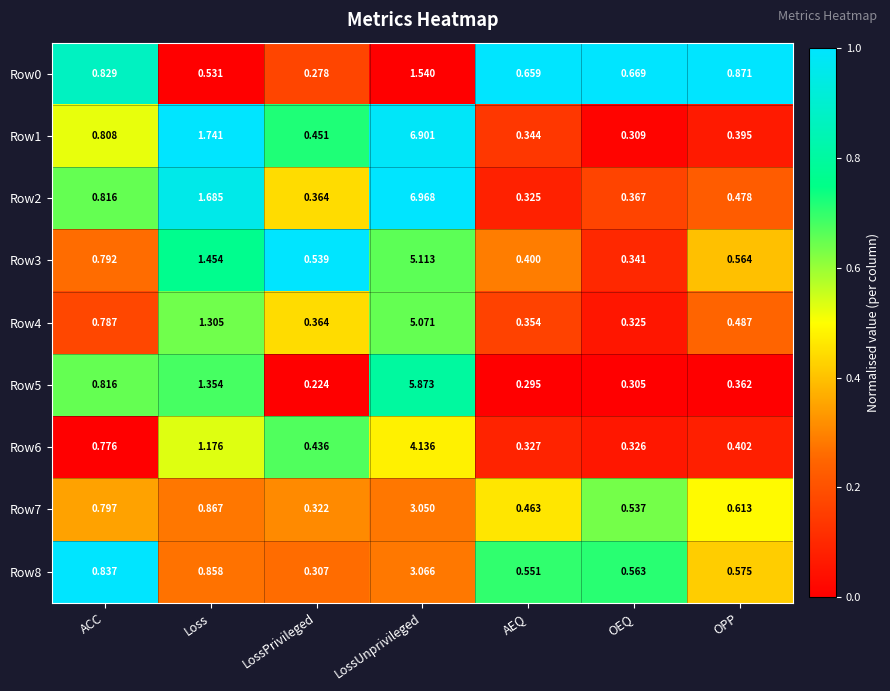

At how many categories does at least one series exceed 0?

7